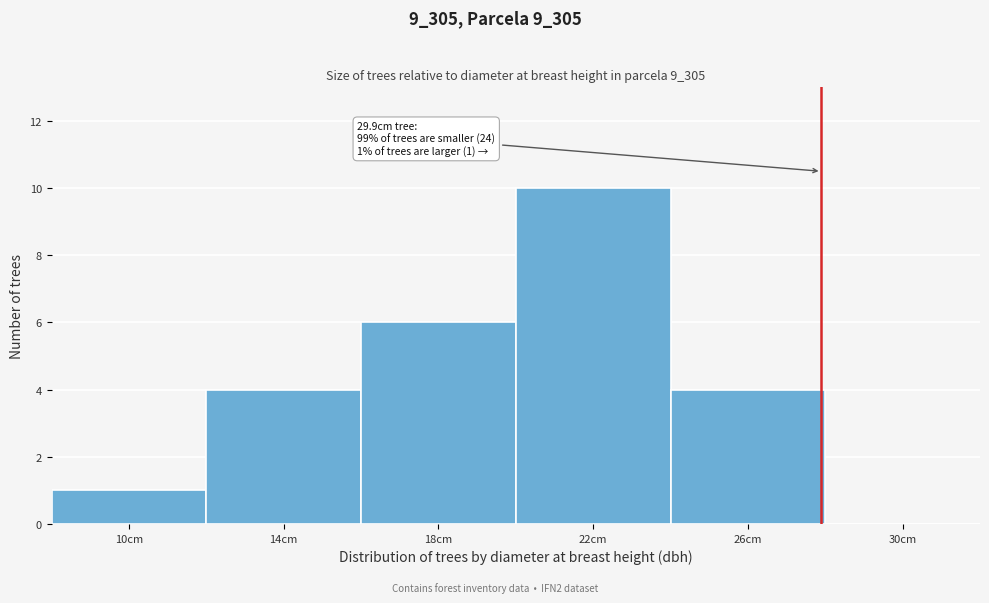

Reading right to left, what are all the values shown in this chart?

30cm=0	26cm=4	22cm=10	18cm=6	14cm=4	10cm=1